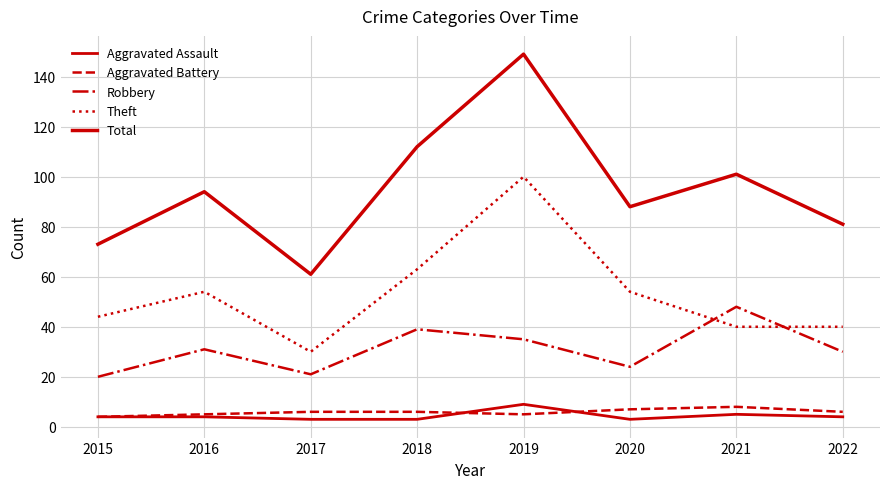

What is the difference between the maximum and minimum values in the Robbery series?

28